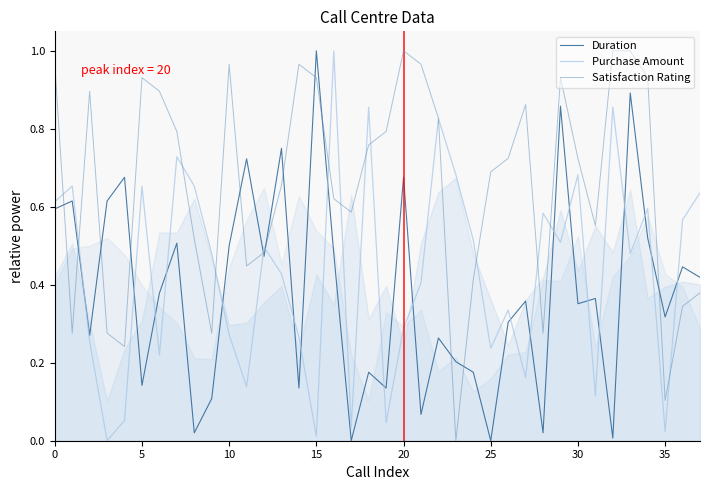

In Satisfaction Rating, how many points are lower than both neighbors (excluding endpoints)?

9